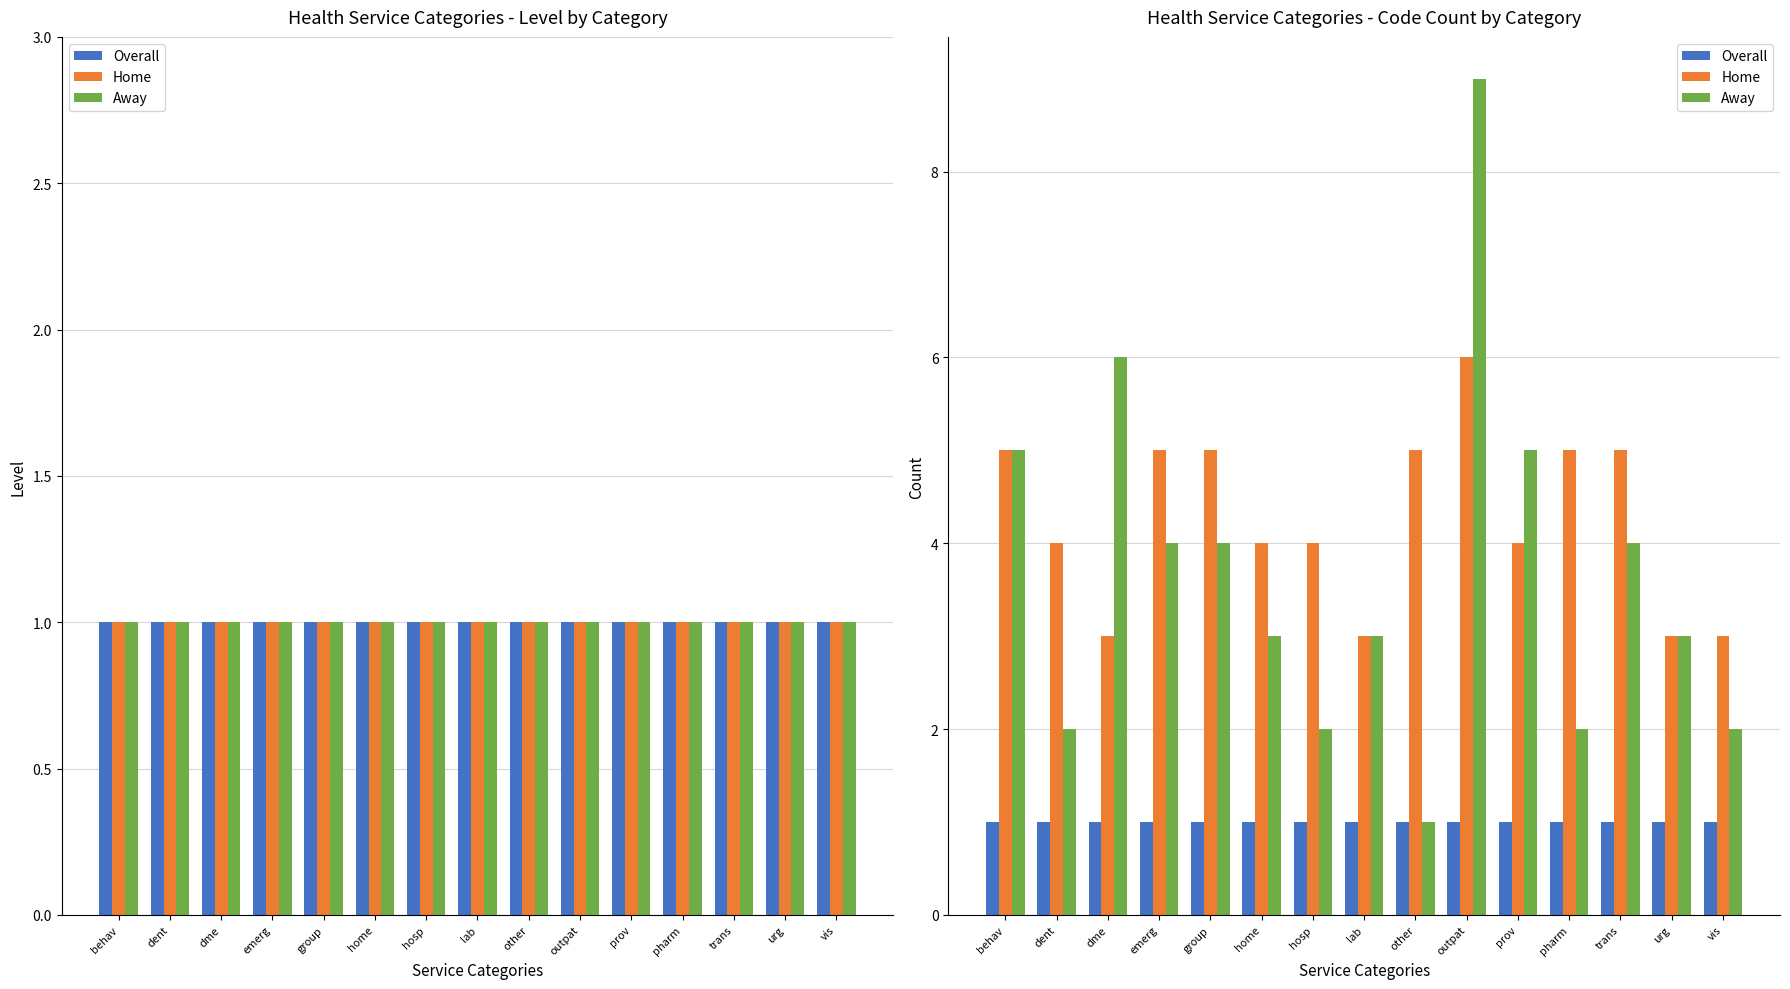

How many Away values are between 2 and 5?

12